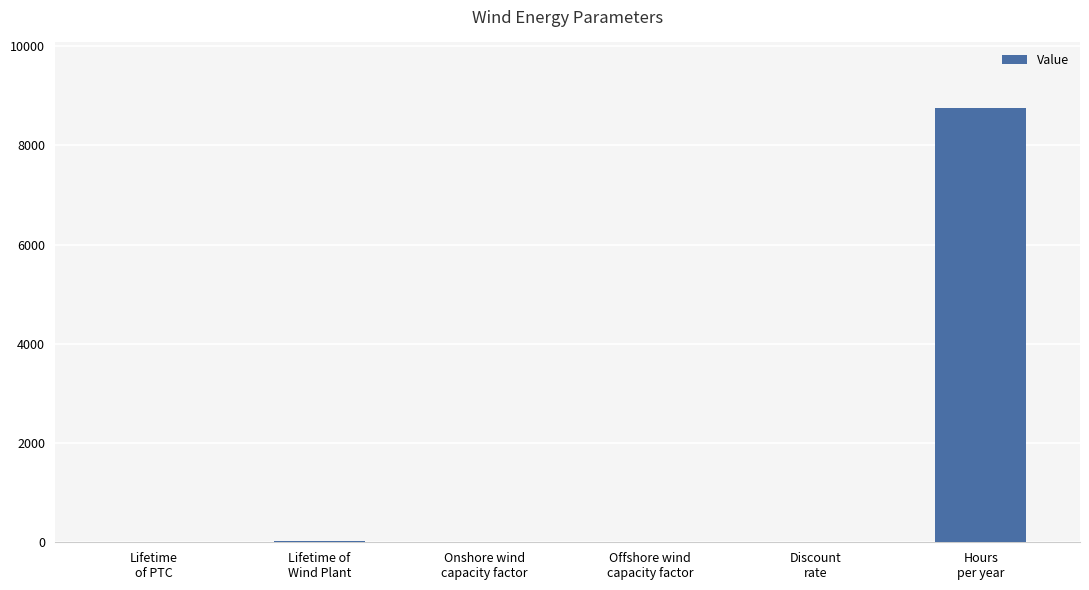

What is the greatest value displayed?

8760.0